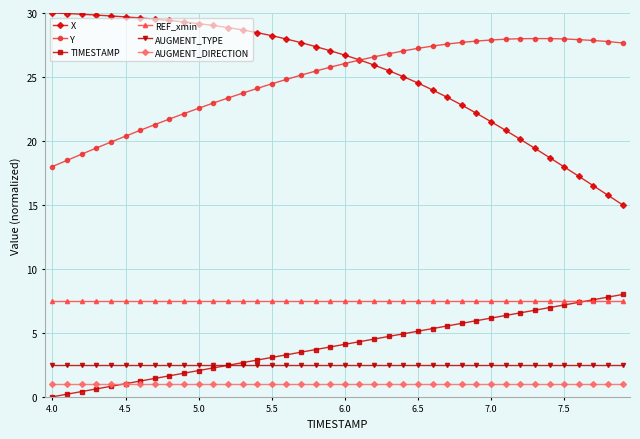

True or false: REF_xmin and AUGMENT_TYPE intersect in this chart.

False